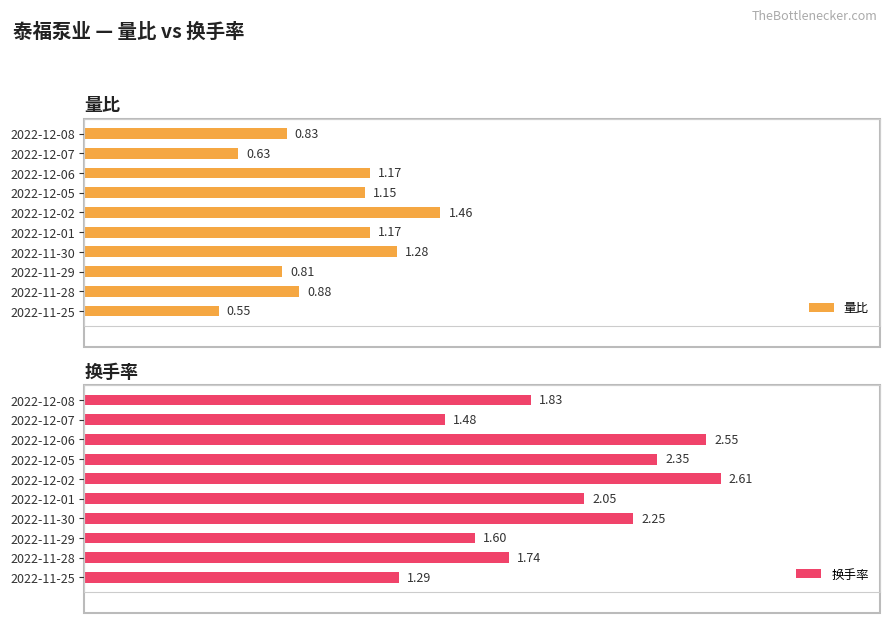

List the labels in order of 换手率 value, largest first.

2022-12-02, 2022-12-06, 2022-12-05, 2022-11-30, 2022-12-01, 2022-12-08, 2022-11-28, 2022-11-29, 2022-12-07, 2022-11-25